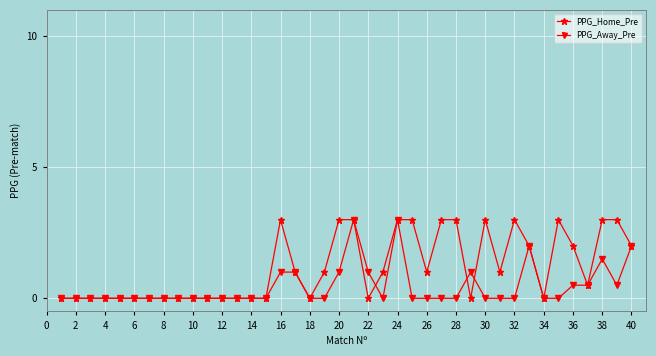

Which series has the largest total across all categories?

PPG_Home_Pre